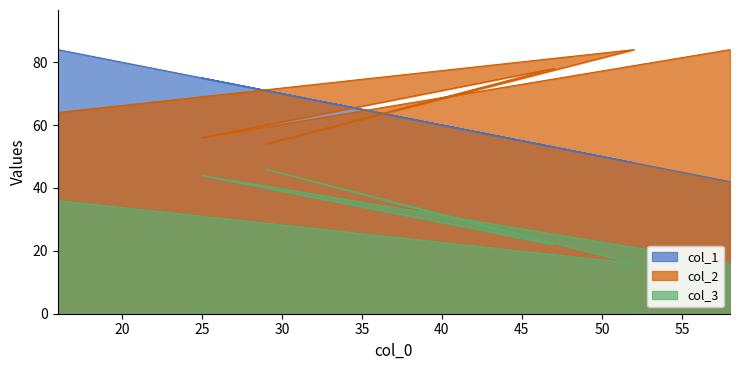

At which label is col_1 closest to 63?

29